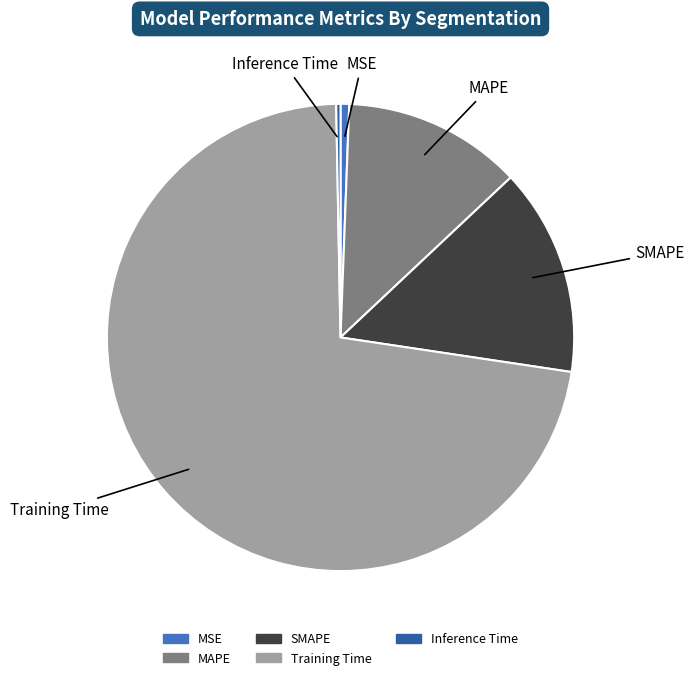

Which category has the biggest portion of the pie?

Training Time